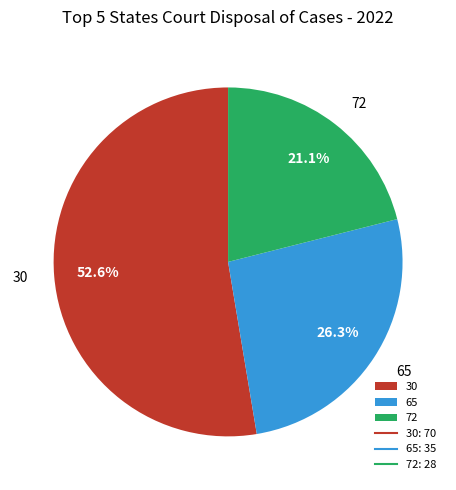

Which has a higher value, 65 or 30?

30